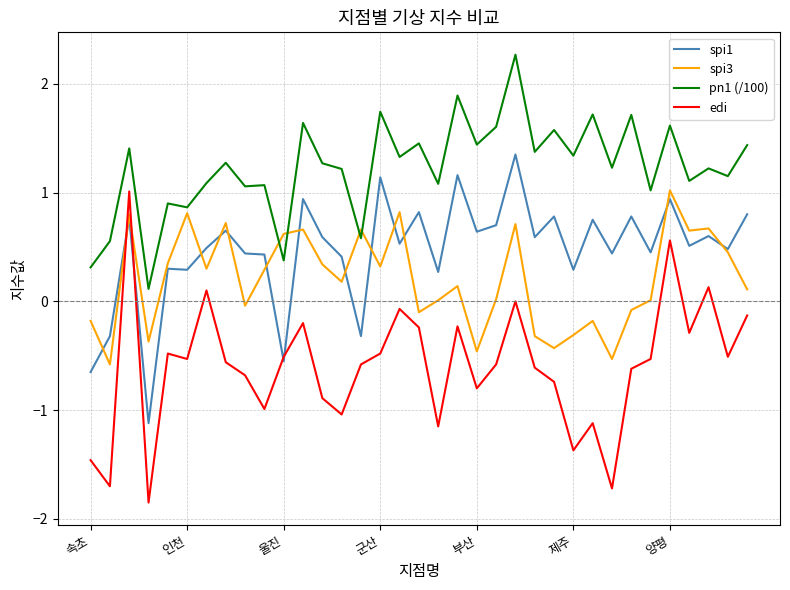

Which series ends up on top after the final intersection of edi and spi3?

spi3